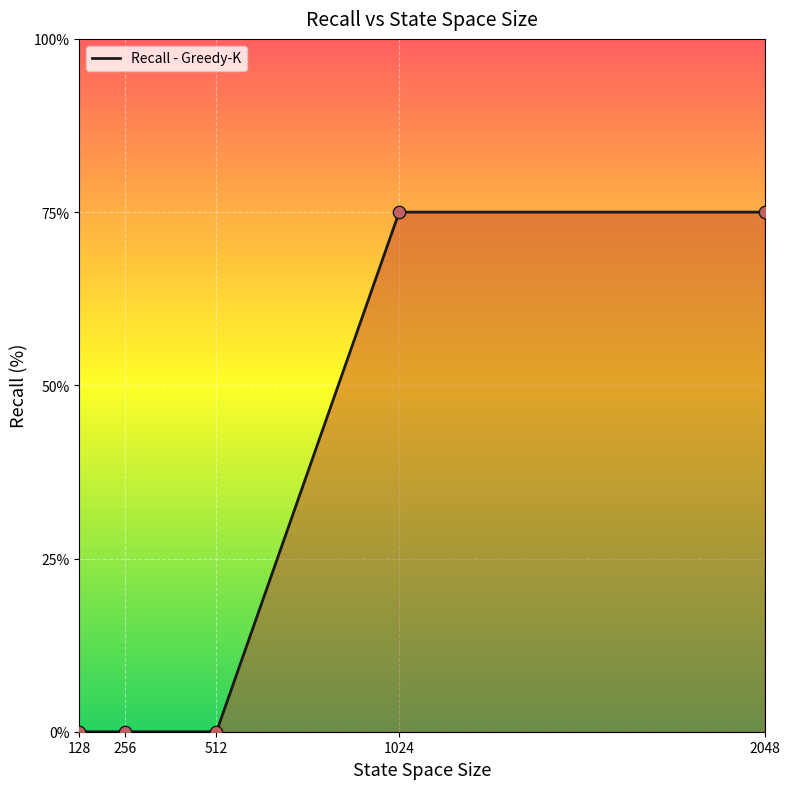

What is the change in value from 512 to 1024?

+75